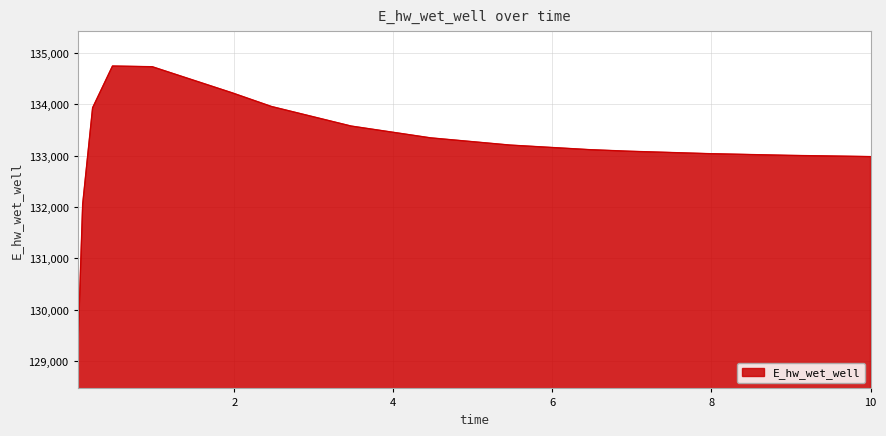

What is the difference between the second highest and minimum values?

5619.9